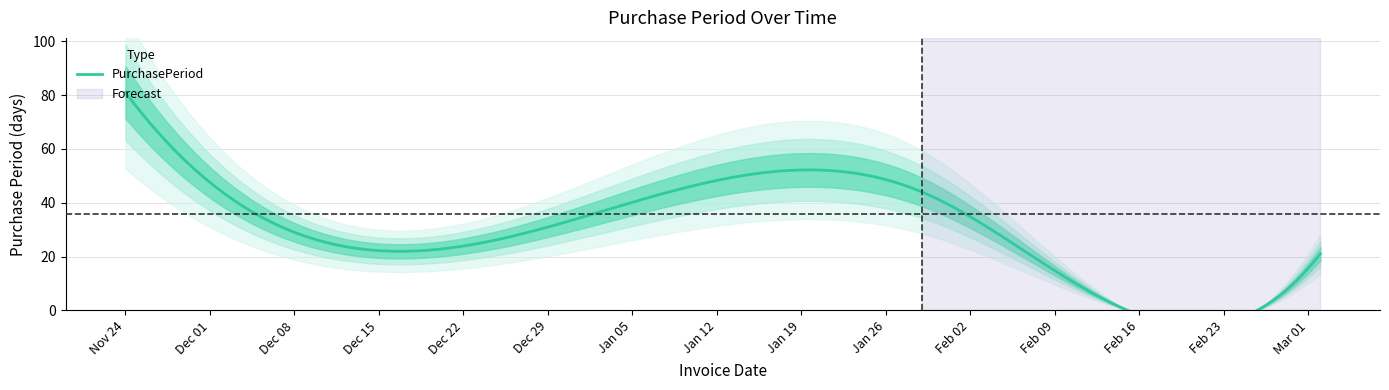

Rank the categories by value from lowest to highest.

2016-02-10, 2016-03-02, 2015-12-16, 2016-01-29, 2015-11-24